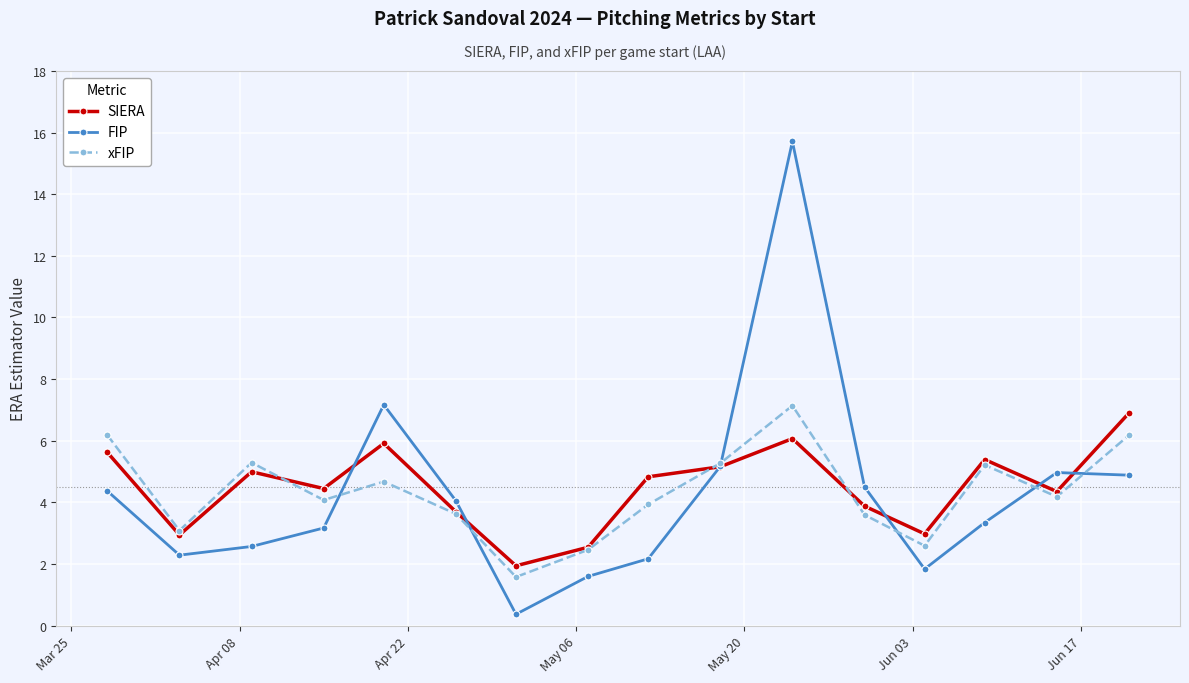

How many interior local valleys does the FIP series have?

3